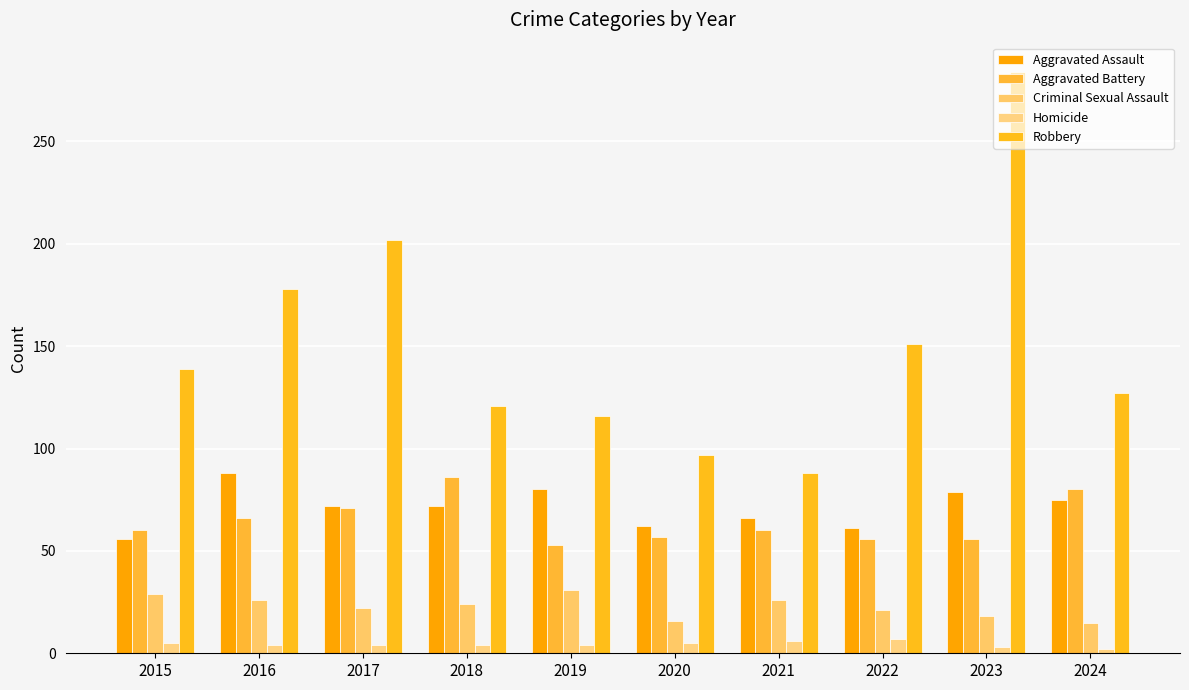

Between 2016 and 2020, which series saw the biggest shift?

Robbery